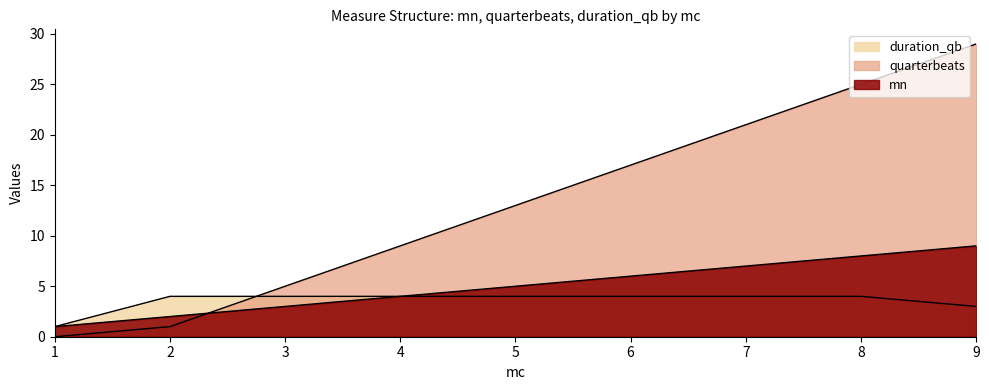

Where do duration_qb and quarterbeats first cross each other?

2 and 3